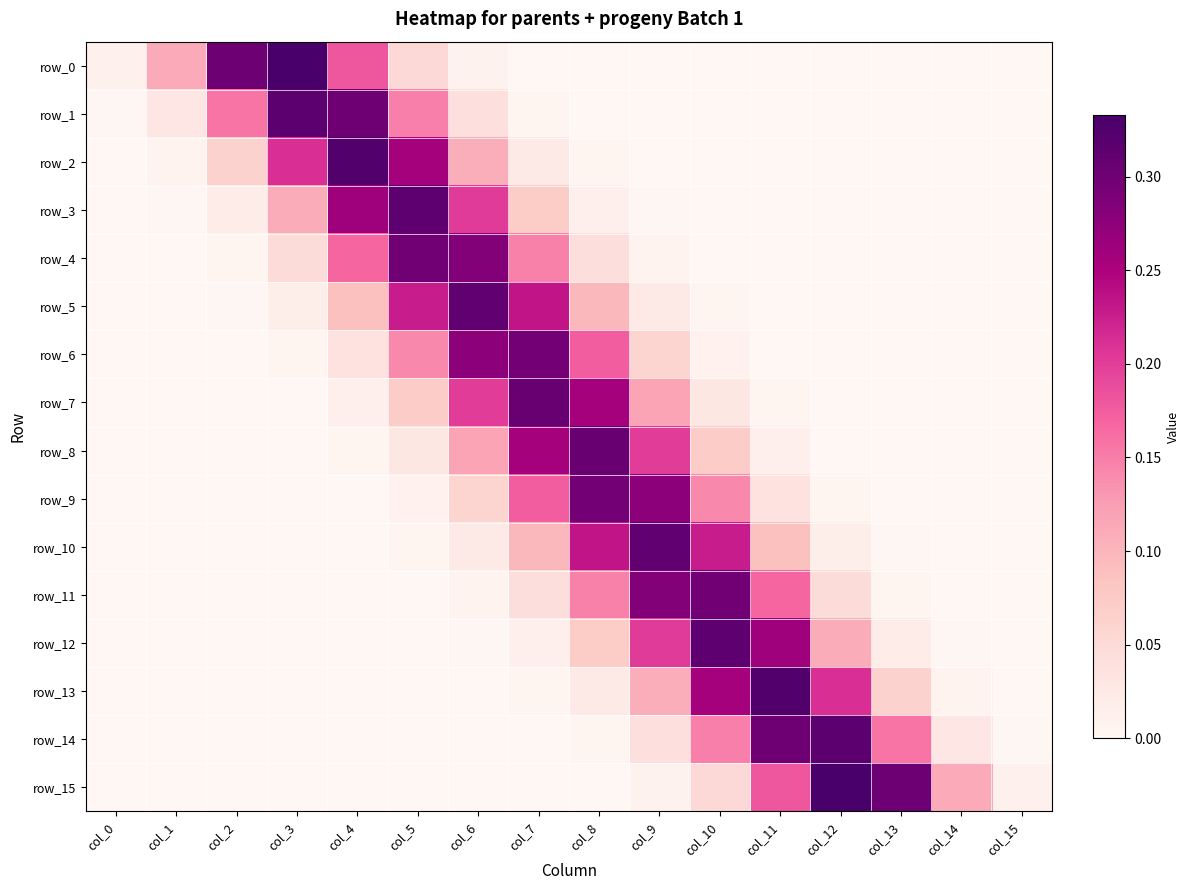

Rank the series by their maximum value, from lowest to highest.

row_6, row_9, row_11, row_4, row_8, row_7, row_10, row_5, row_12, row_3, row_1, row_14, row_2, row_13, row_15, row_0